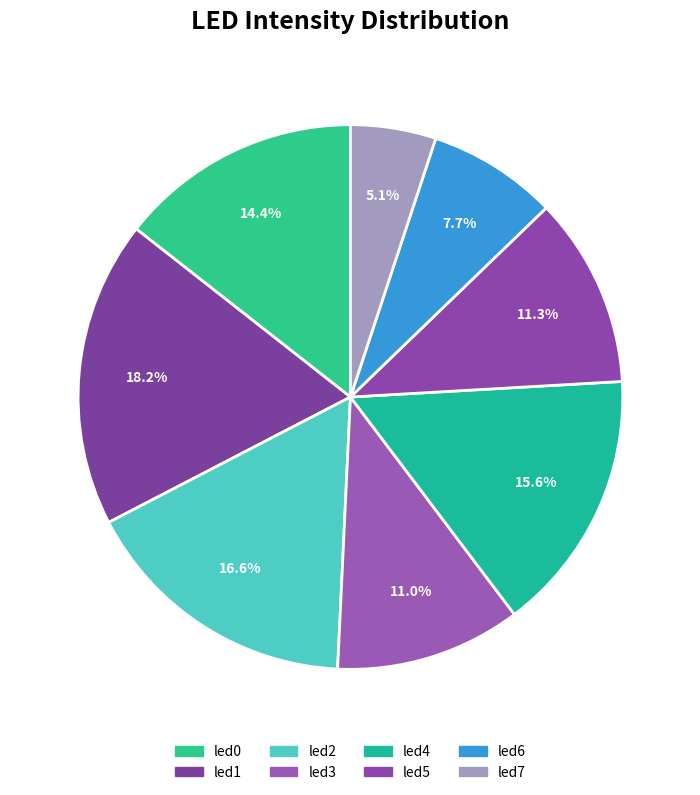

Is led0 the majority of the pie?

No